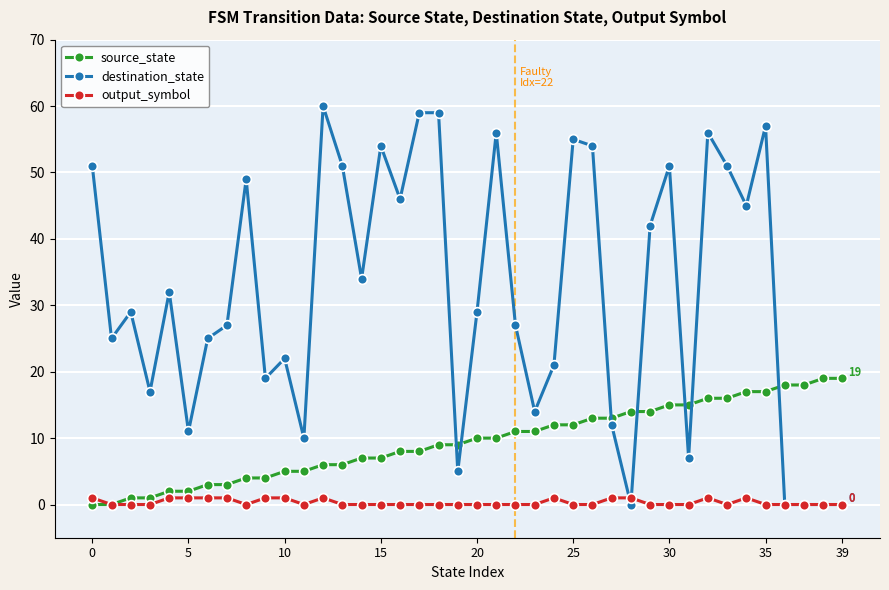

Which series has the largest total across all categories?

destination_state